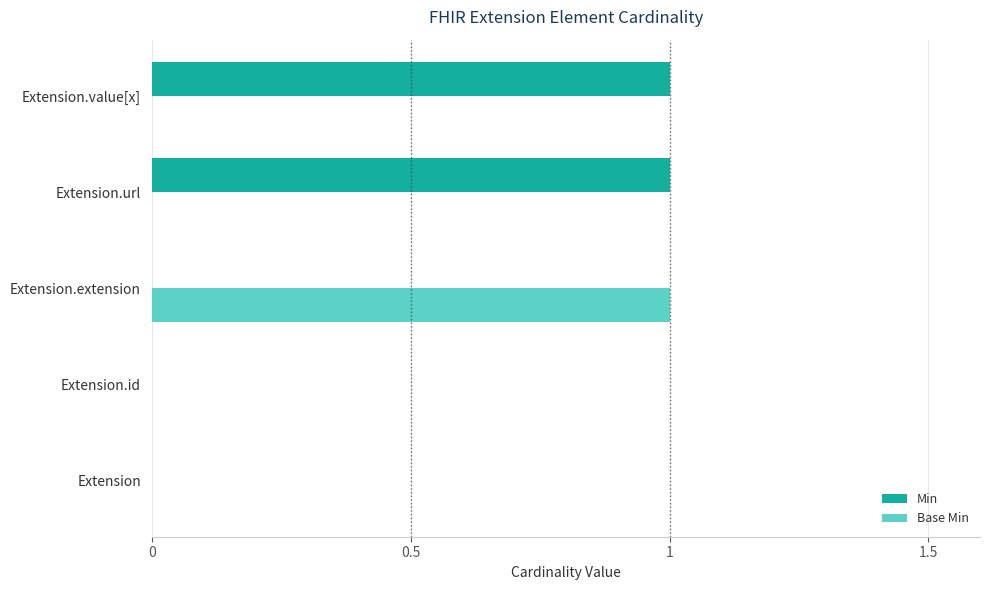

At which label does Base Min reach its peak?

Extension.extension